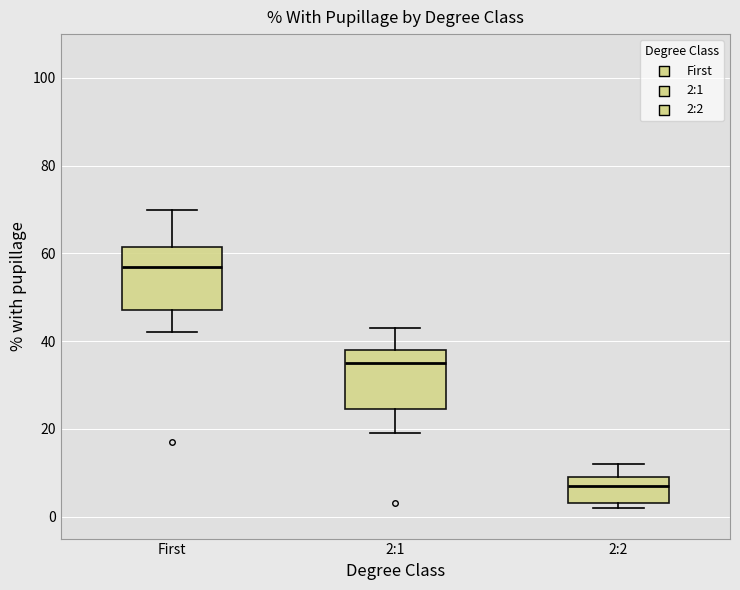

Reading left to right, read every box against the y-axis: the position of its median line, the range the box covers, and the ends of its whiskers. The values are not printed on the chart, so give them approximately, as read against the axis.

First: median 58, box 48 to 62, whiskers 42 to 70
2:1: median 36, box 24 to 38, whiskers 20 to 44
2:2: median 8, box 4 to 10, whiskers 2 to 12